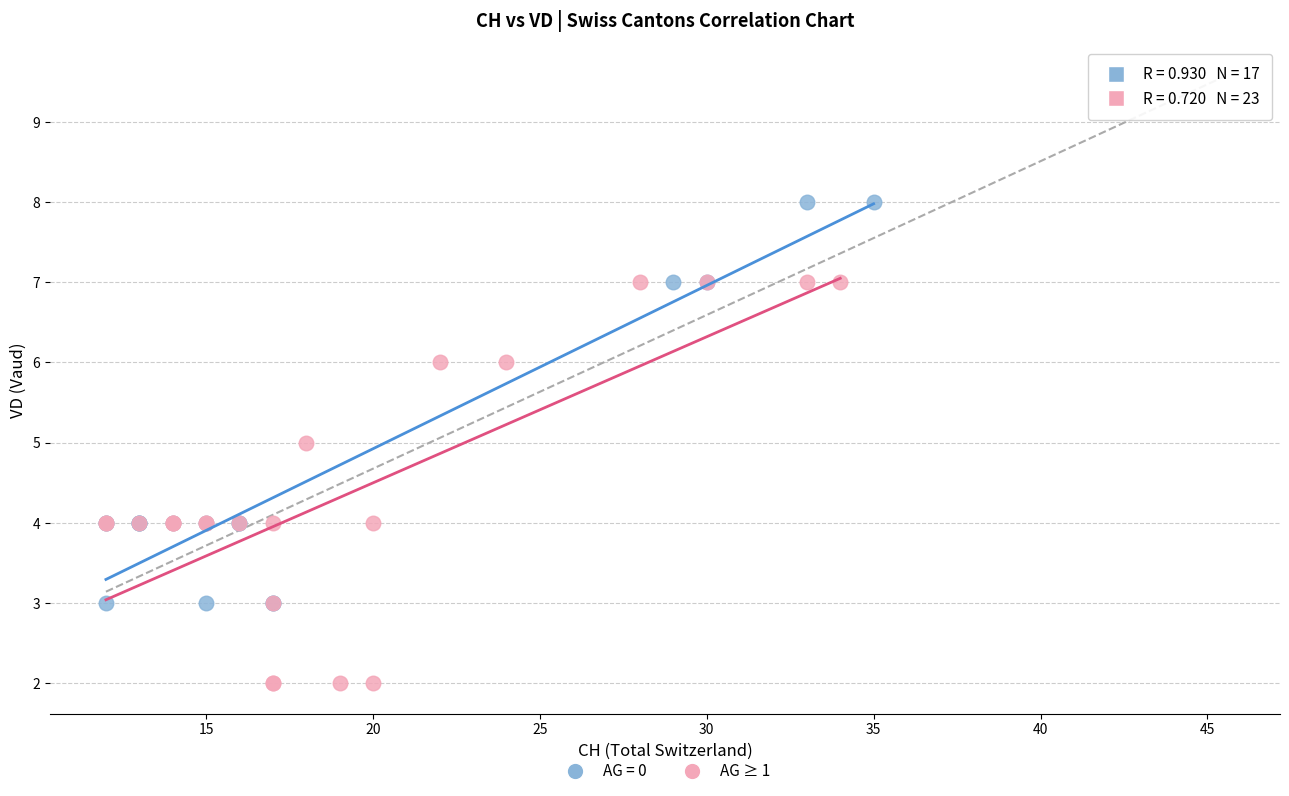

Which series contains the lowest Y value?

AG ≥ 1